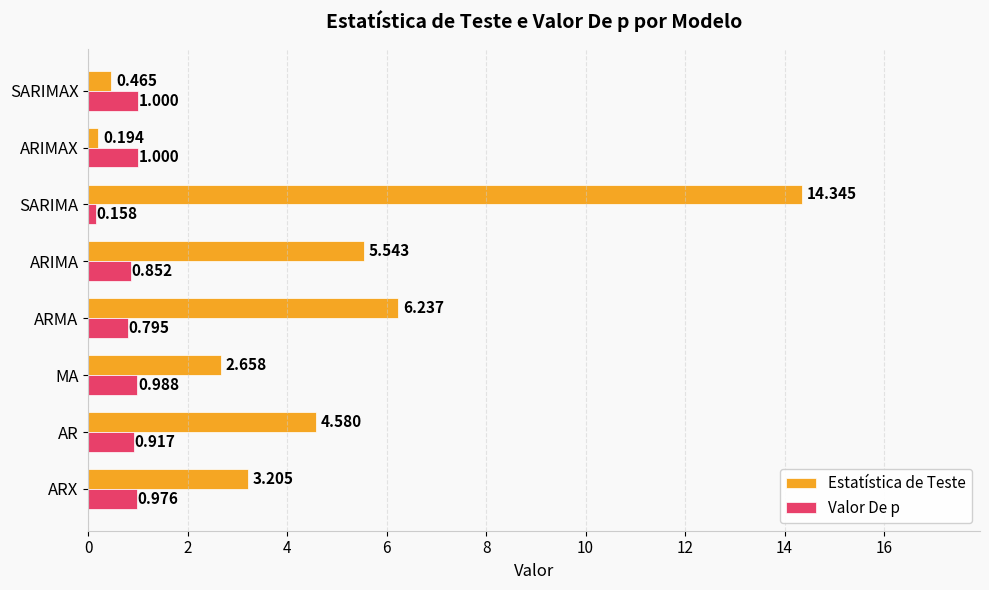

Which series has the widest spread of values?

Estatística de Teste